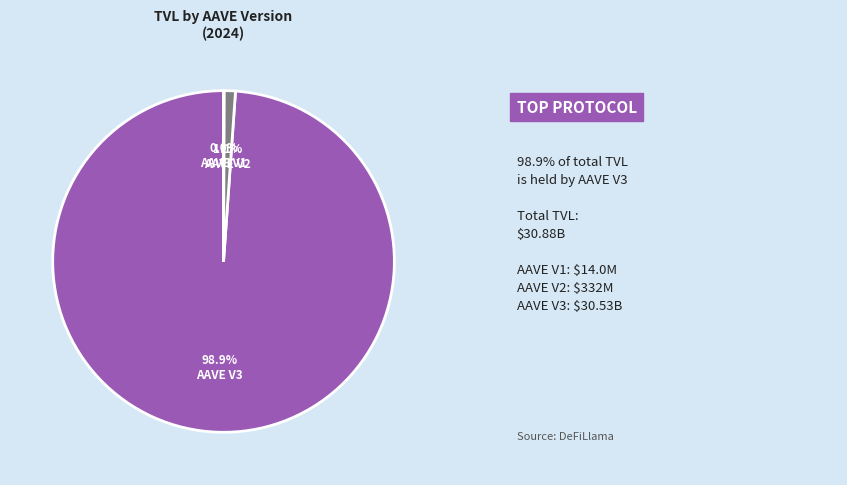

The AAVE V3 slice represents 99% of the pie. True or false?

True